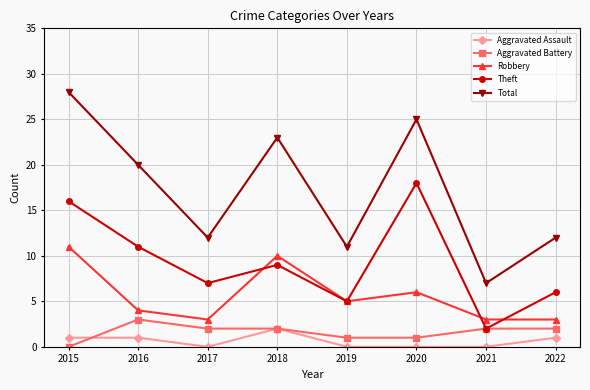

Is it true that Aggravated Battery equals 2 at 2017?

True